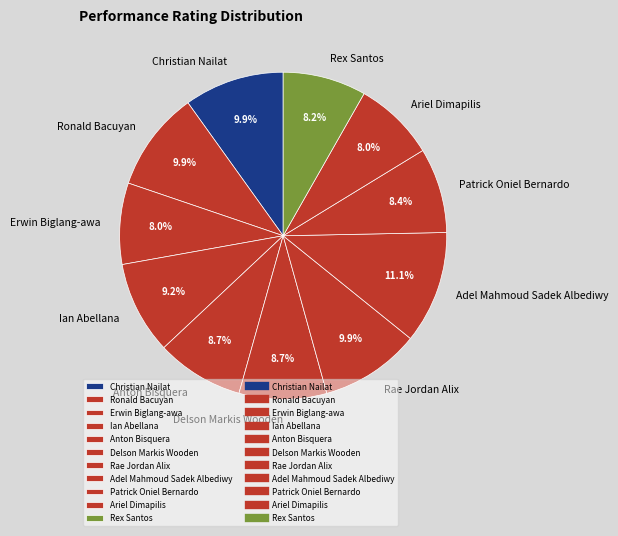

Which category has the biggest portion of the pie?

Adel Mahmoud Sadek Albediwy